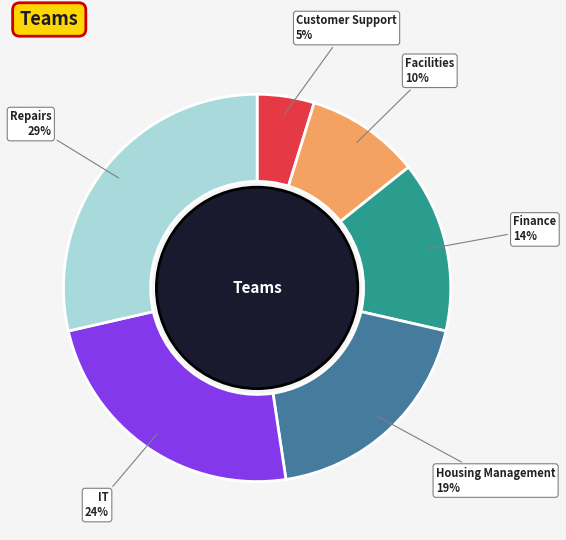

To the nearest percent, what is the average slice percentage?

17%